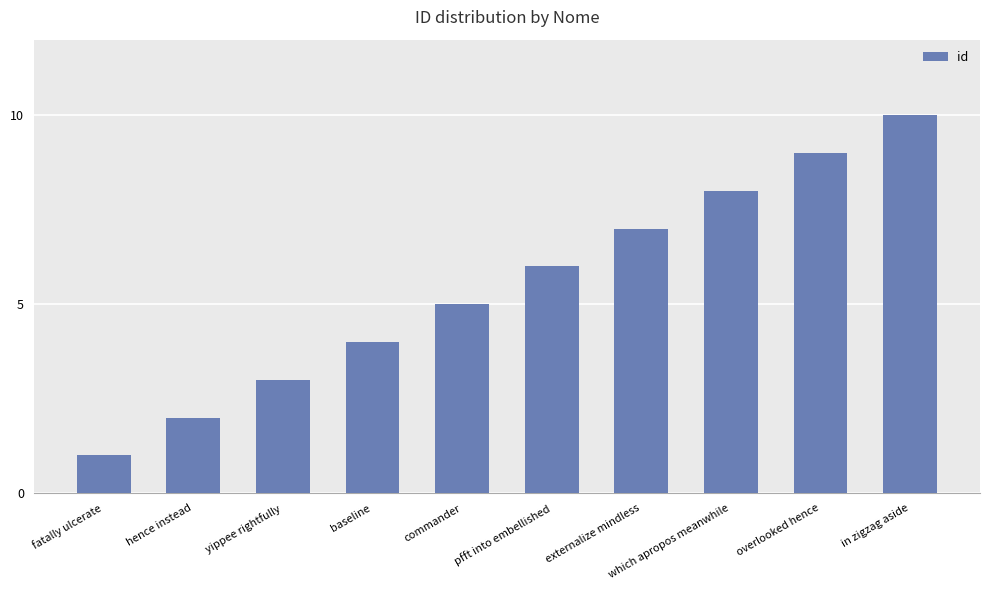

How many bars are there in total?

10